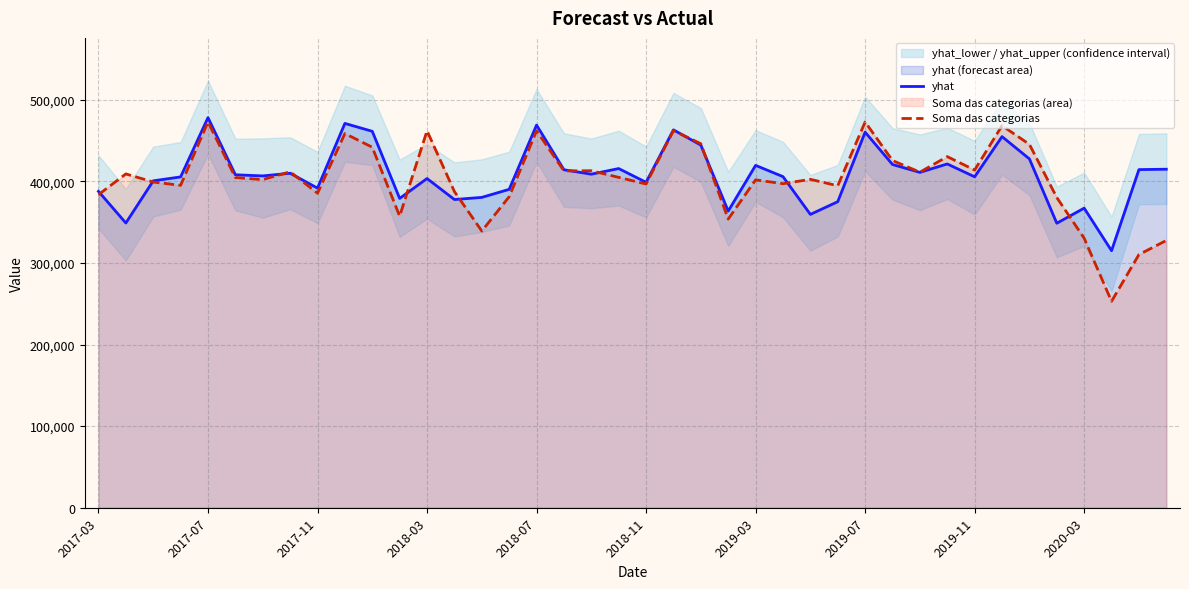

Reading left to right, what are all the values shown in this chart?

yhat: 387704.3	348916.3	400606.8	405424.8	478082.2	408047.8	406633.8	409916.4	391679.7	470991.8	461288.9	379068.4	403437.5	377699.2	380331.5	390175.9	468943.7	414196.4	408754.9	415655.1	398798.4	463091.3	444375.6	363539.0	419541.2	405768.1	359478.8	375050.4	460235.2	420624.0	410965.5	421311.1	405547.5	454795.6	427506.6	348662.6	367142.2	314960.7	414369.3	414855.3
Soma das categorias: 383640.3	409090.0	399166.0	395099.0	472736.0	404614.0	402147.0	411696.0	385421.0	458586.0	441773.0	357317.0	461912.0	387479.0	339064.0	381141.0	461943.0	412813.0	412972.0	404875.0	396709.0	462140.0	446099.0	353761.0	401791.0	397123.0	402450.0	394565.0	472776.0	425502.0	411224.0	430286.0	413825.0	468193.0	445343.0	380157.0	330286.0	252967.0	310250.0	327539.0